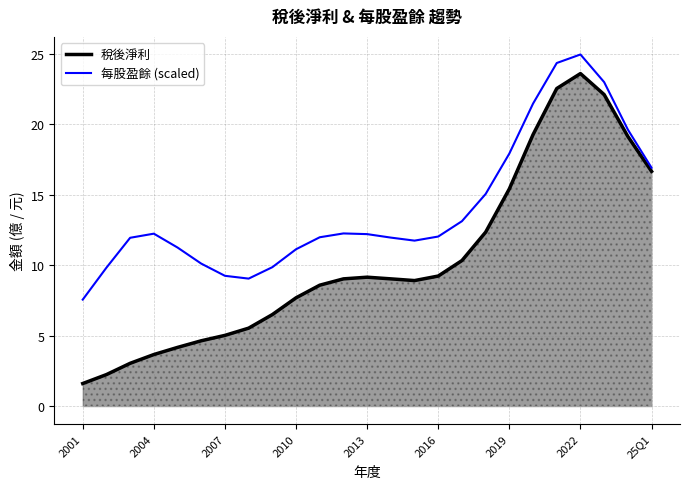

The 每股盈餘 (scaled) series shows 5.2 at 2001. True or false?

False